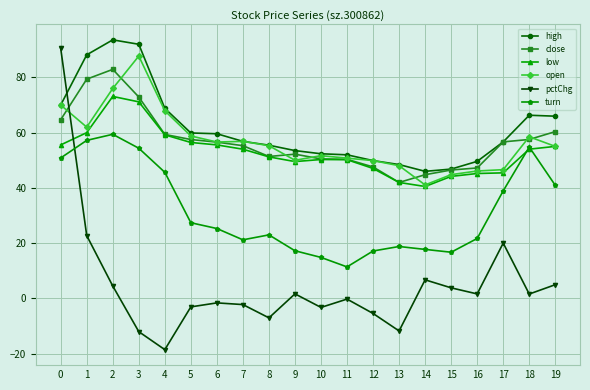

Where is the first local minimum for open?

1